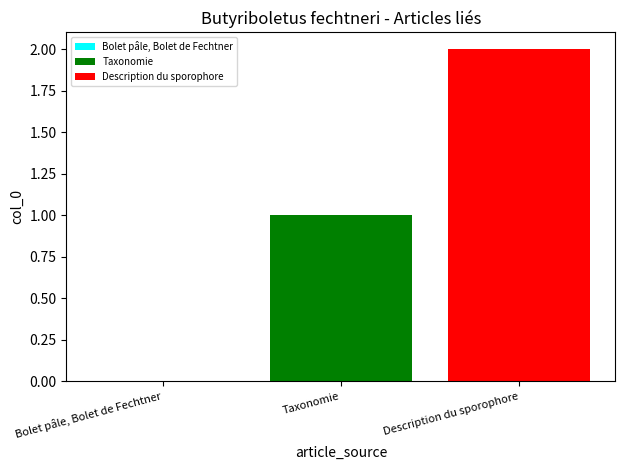

List the labels in order of value, smallest first.

Bolet pâle, Bolet de Fechtner, Taxonomie, Description du sporophore